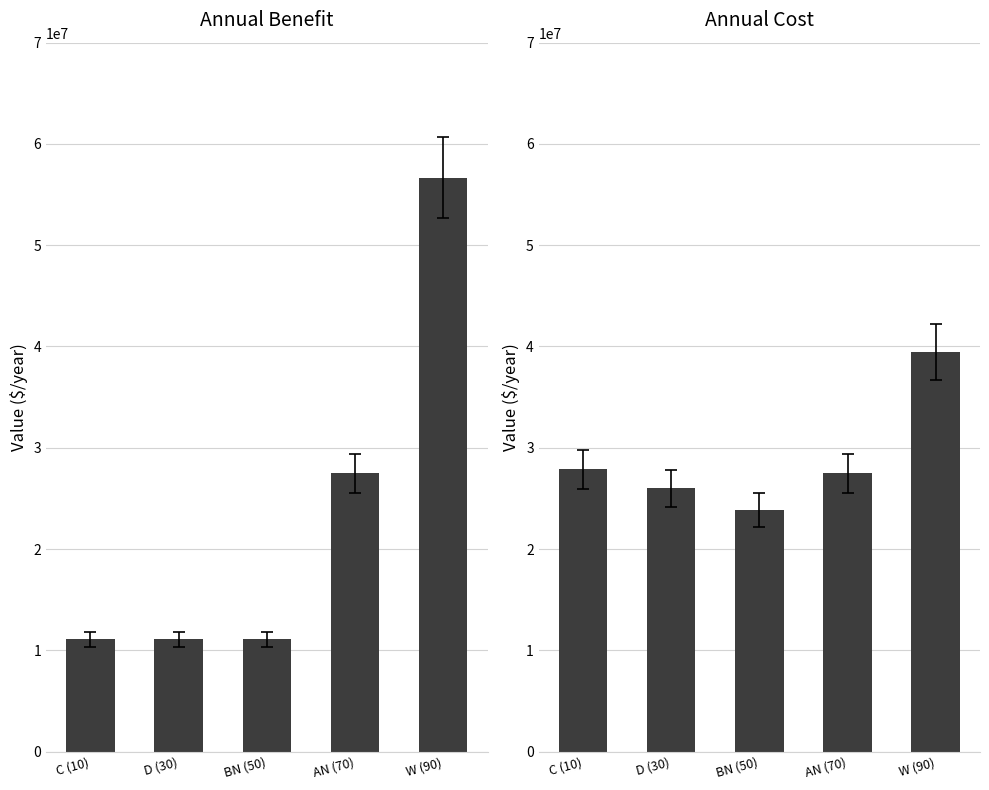

How many data points does each series have?

5